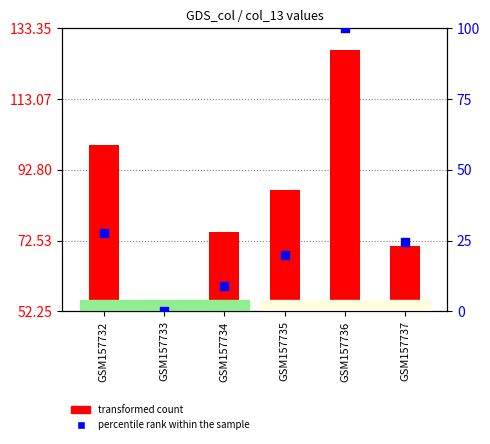

At which category is the sum across all series the highest?

GSM157736